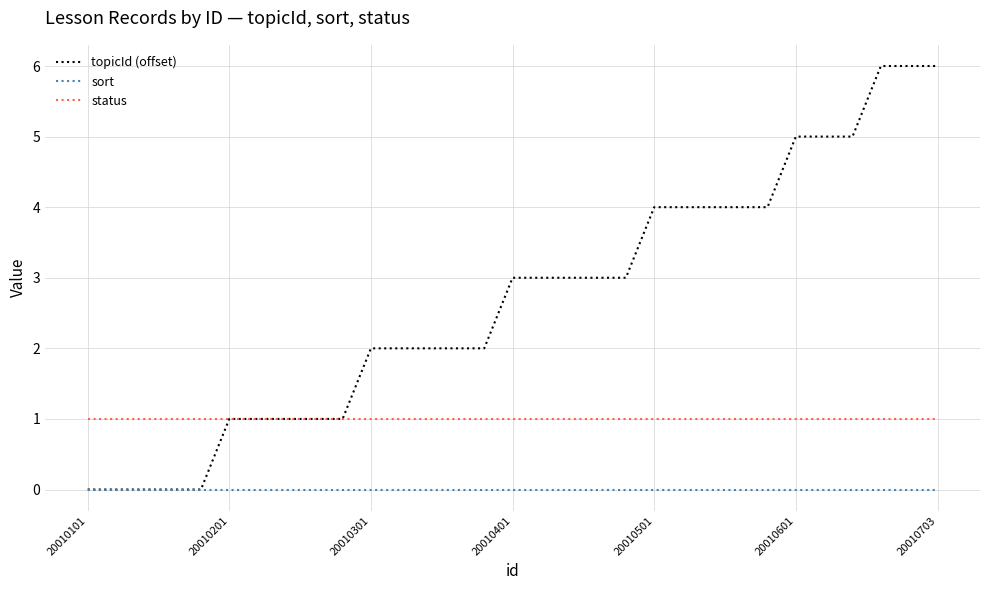

Reading left to right, extract all data points from this chart.

topicId (offset): 0	0	0	0	0	1	1	1	1	1	2	2	2	2	2	3	3	3	3	3	4	4	4	4	4	5	5	5	6	6	6
sort: 0	0	0	0	0	0	0	0	0	0	0	0	0	0	0	0	0	0	0	0	0	0	0	0	0	0	0	0	0	0	0
status: 1	1	1	1	1	1	1	1	1	1	1	1	1	1	1	1	1	1	1	1	1	1	1	1	1	1	1	1	1	1	1